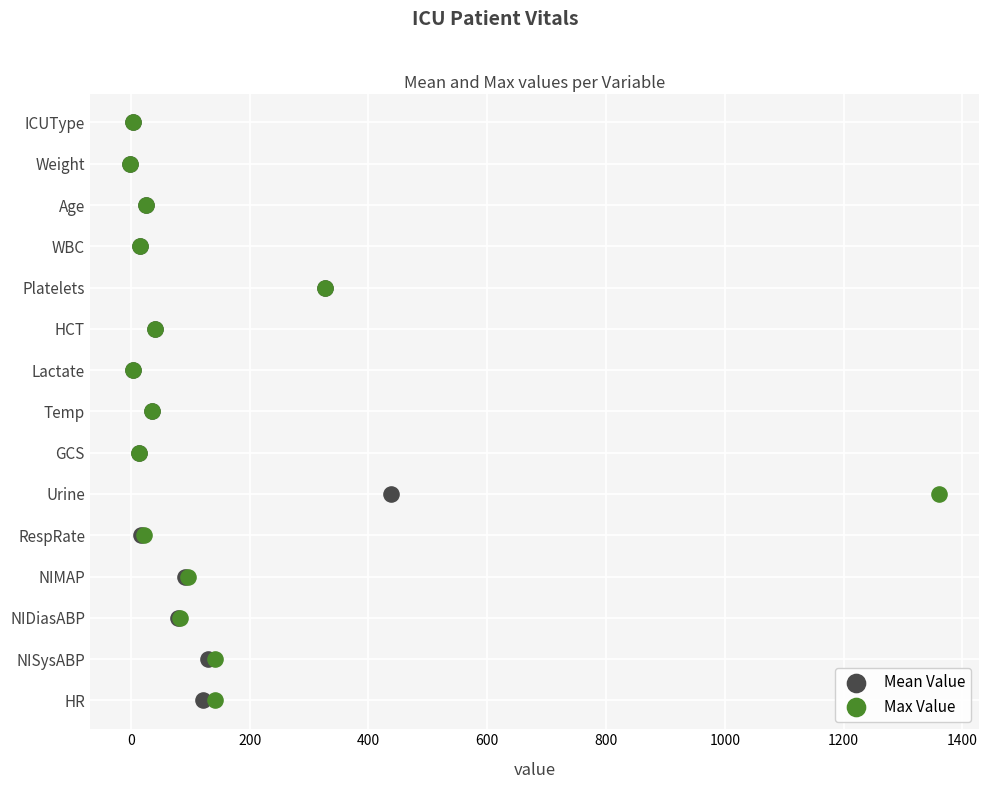

Which series reaches the maximum Y coordinate?

Mean Value